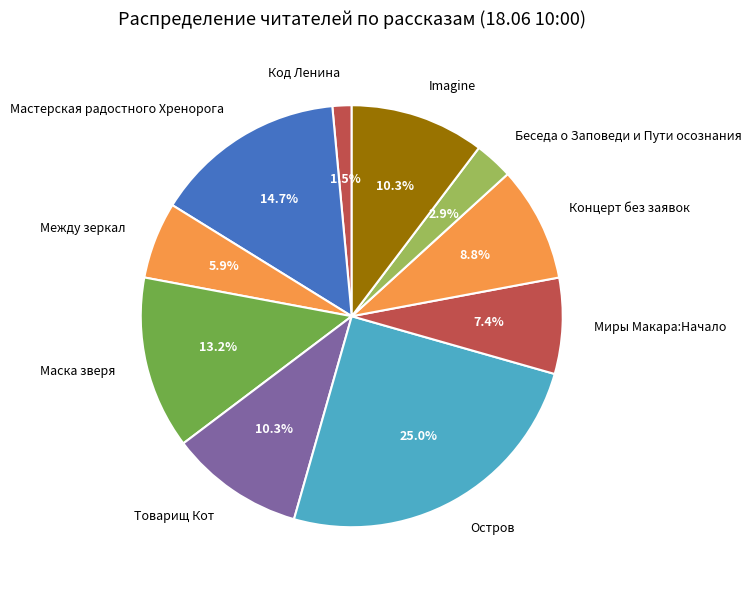

Between Товарищ Кот and Беседа о Заповеди и Пути осознания, which is larger?

Товарищ Кот